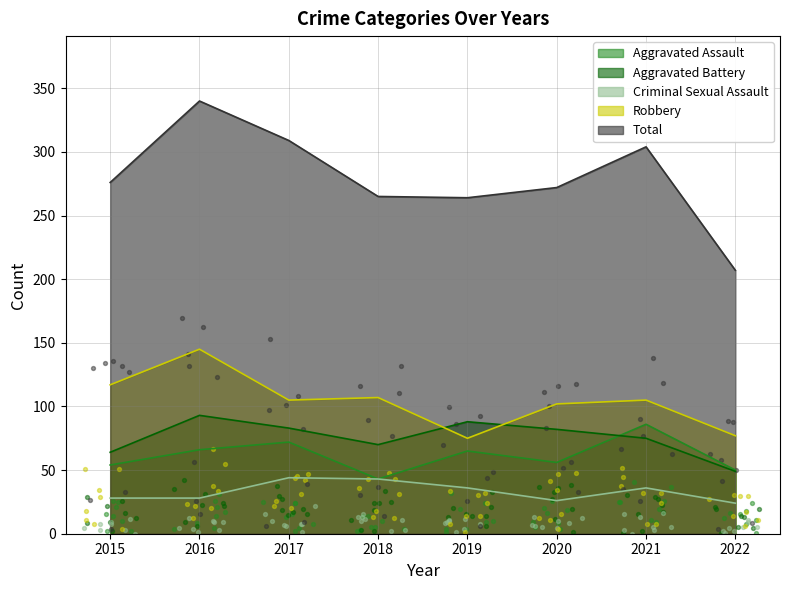

Which series has the widest spread of Y values?

Total